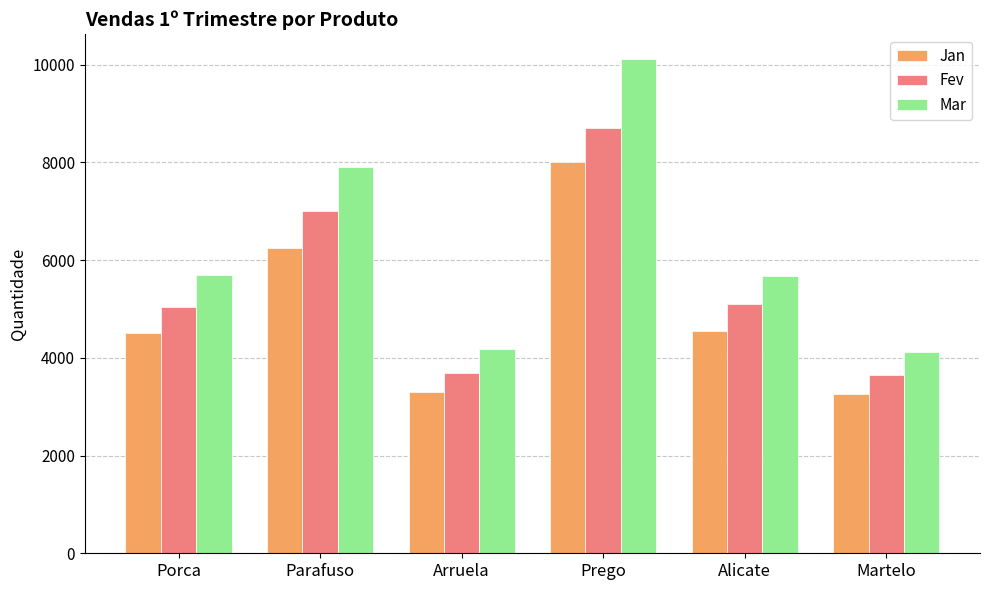

How many bars are there in total?

18